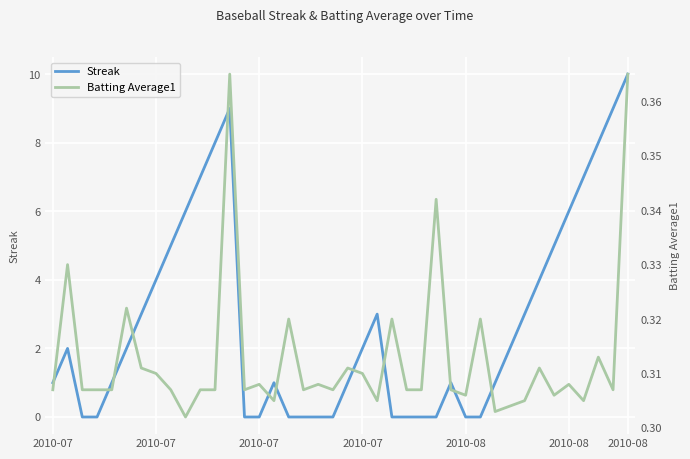

What are all the series names shown in the legend?

Streak, Batting Average1